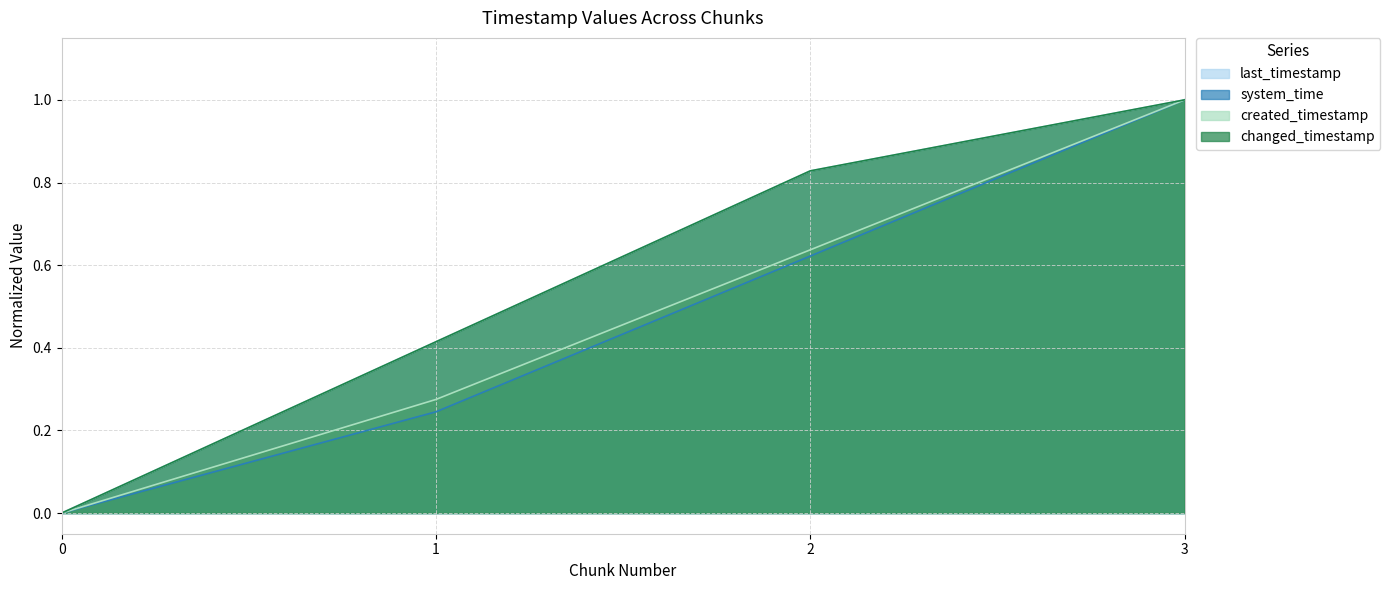

The created_timestamp series shows 0.6 at 2. True or false?

True